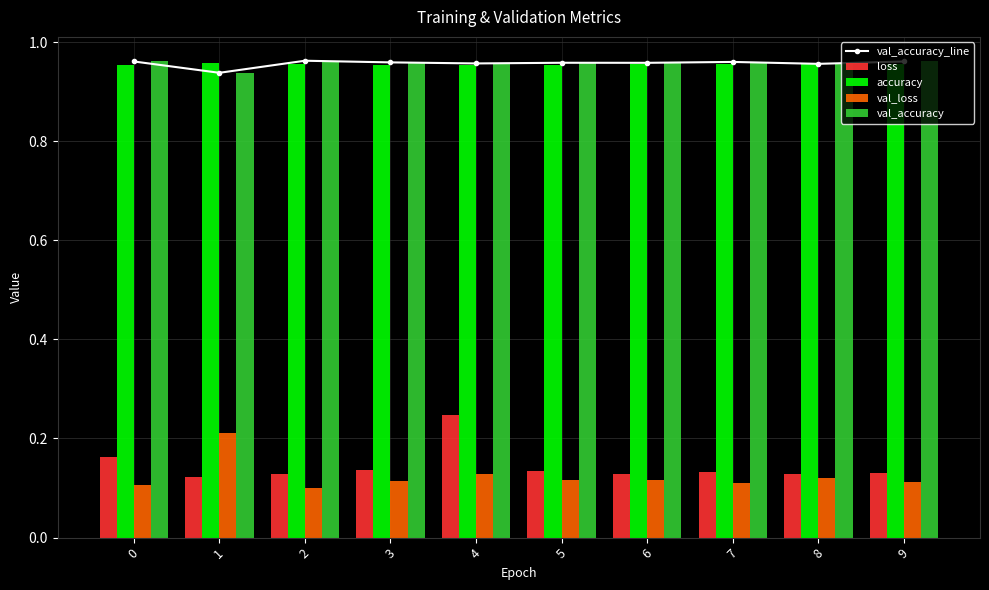

At how many categories does at least one series exceed 0?

10